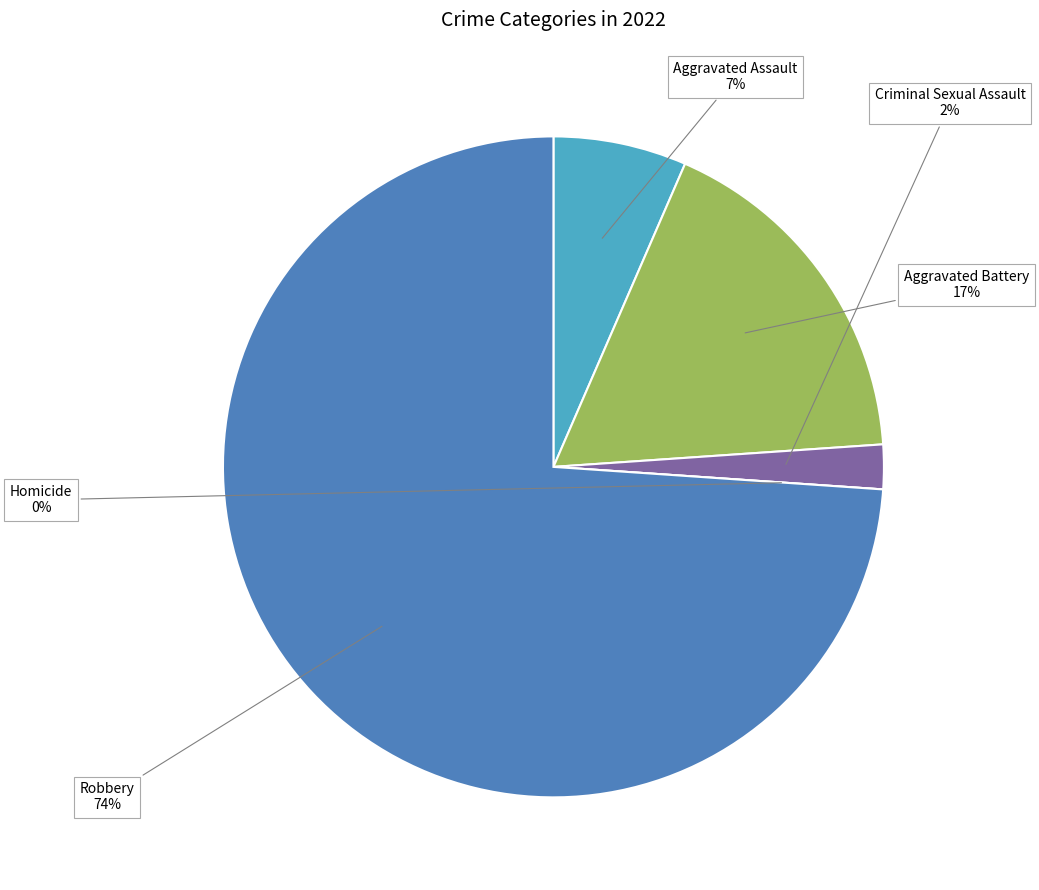

True or false: Homicide accounts for 0% of the total.

True